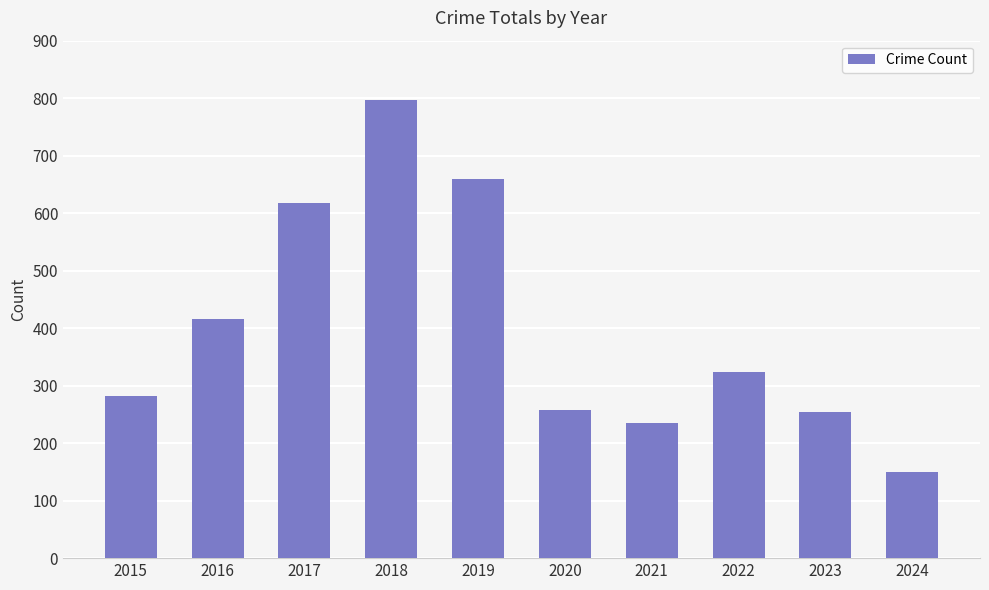

Is it true that the value at 2022 is 203?

False